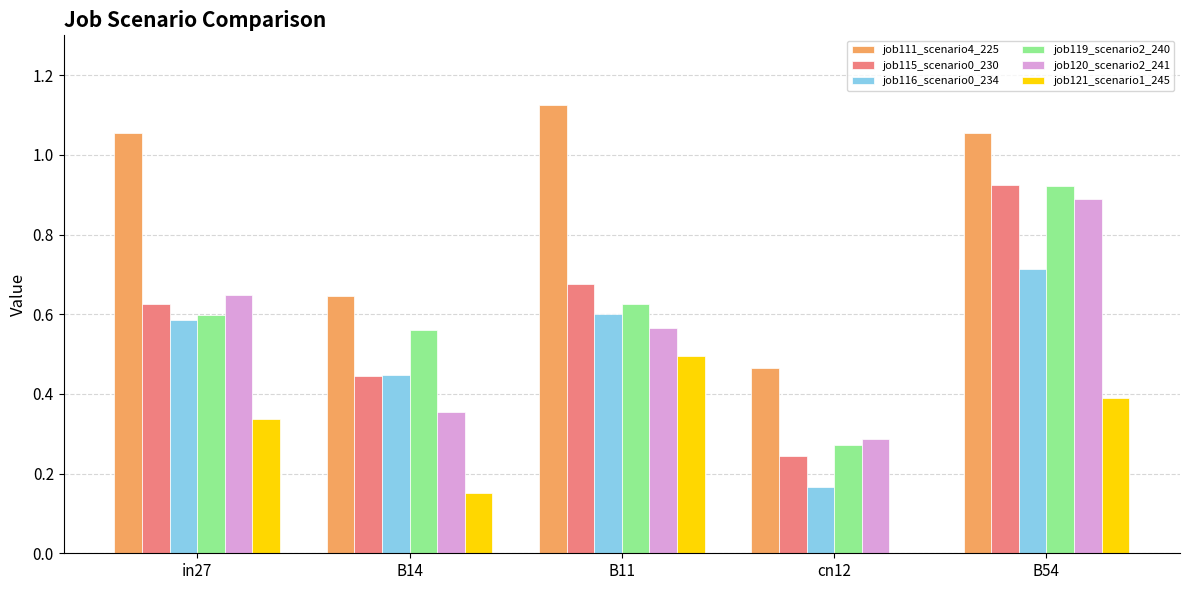

Which series changed the most between cn12 and B54?

job115_scenario0_230